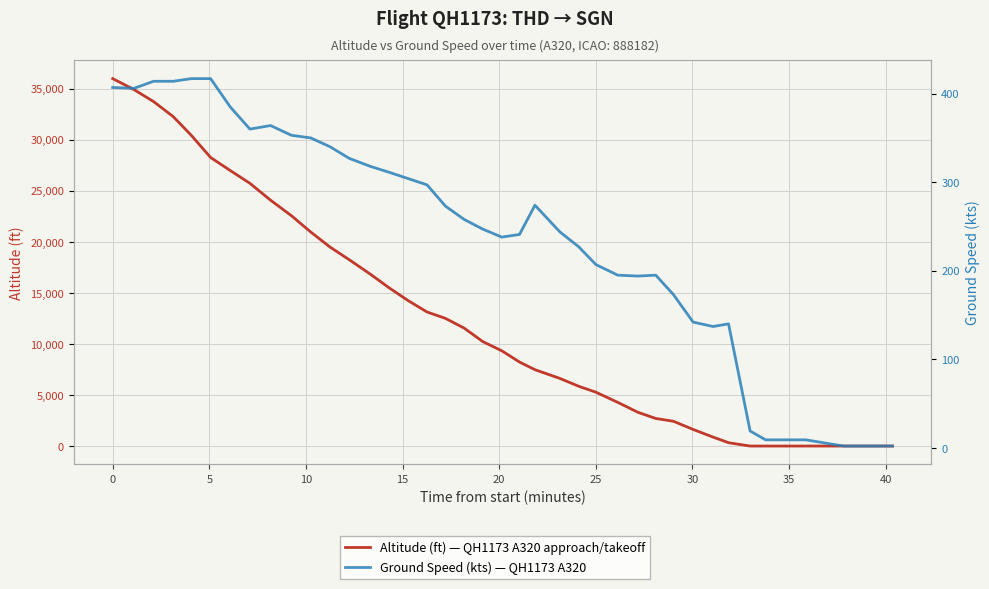

In ground_speed, how many points are lower than both neighbors (excluding endpoints)?

5